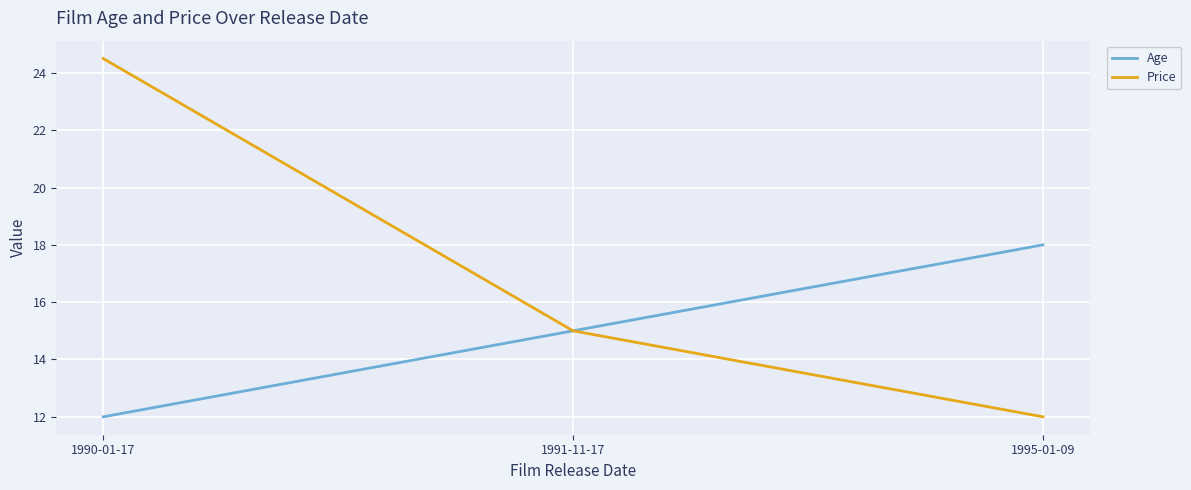

Is this an area chart (filled region under the line)?

No